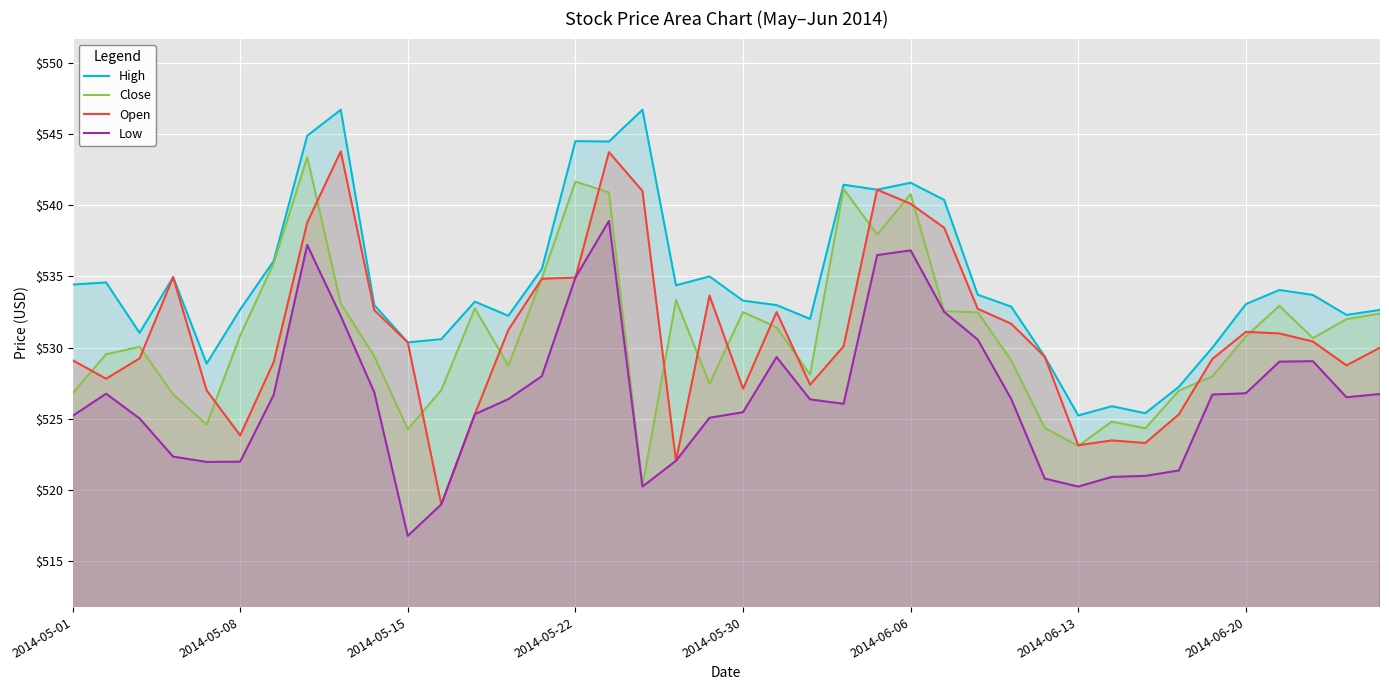

What is the minimum value shown in the chart?

516.8